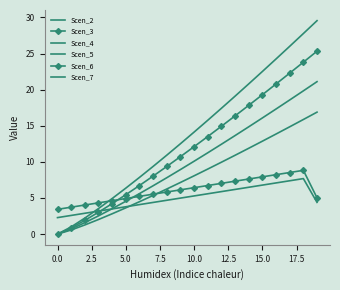

At how many categories does at least one series exceed 25?

3